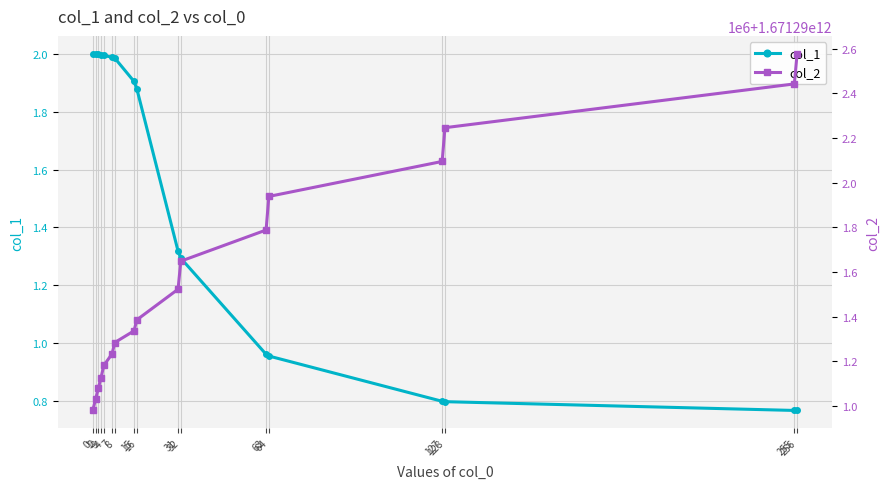

True or false: col_1 has more than 2 interior local peaks.

False